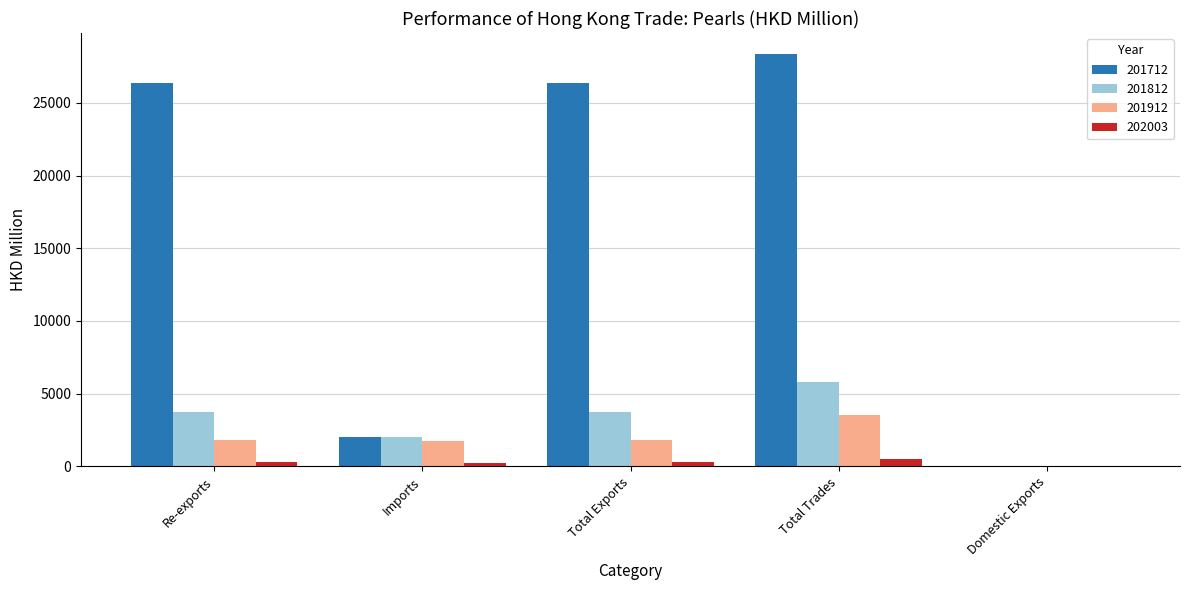

How many groups of bars are there?

5